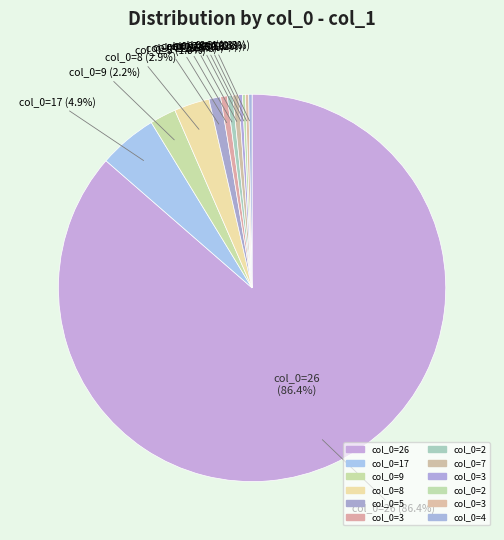

Which slice is the largest?

26